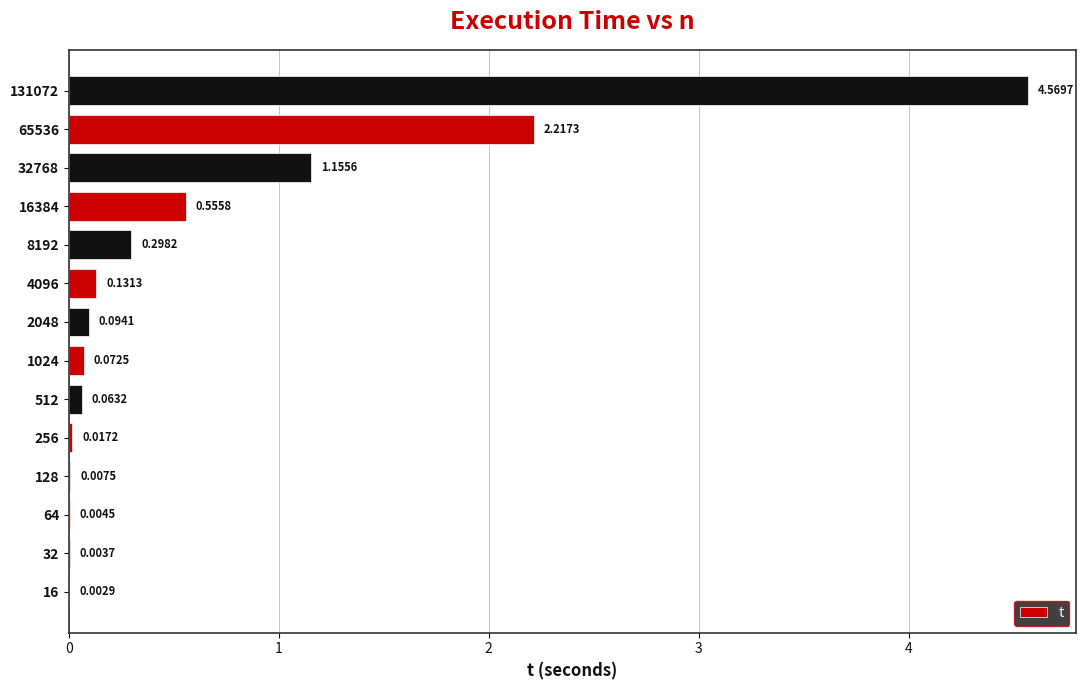

What is the sum of all values?

9.2